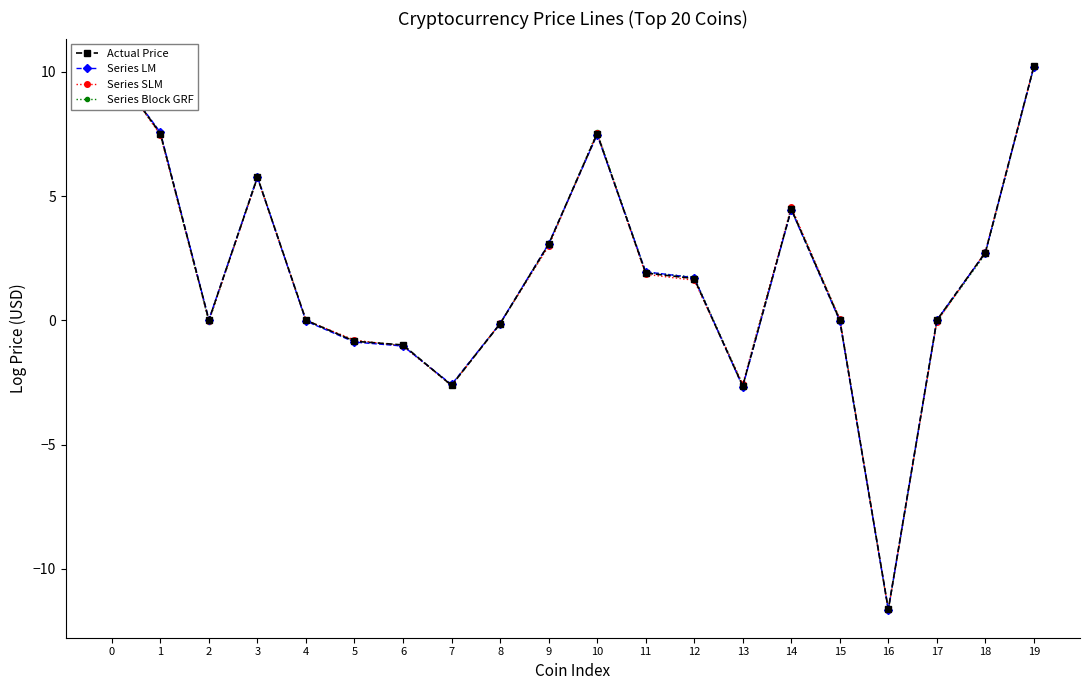

How many values in Series Block GRF are below zero?

9